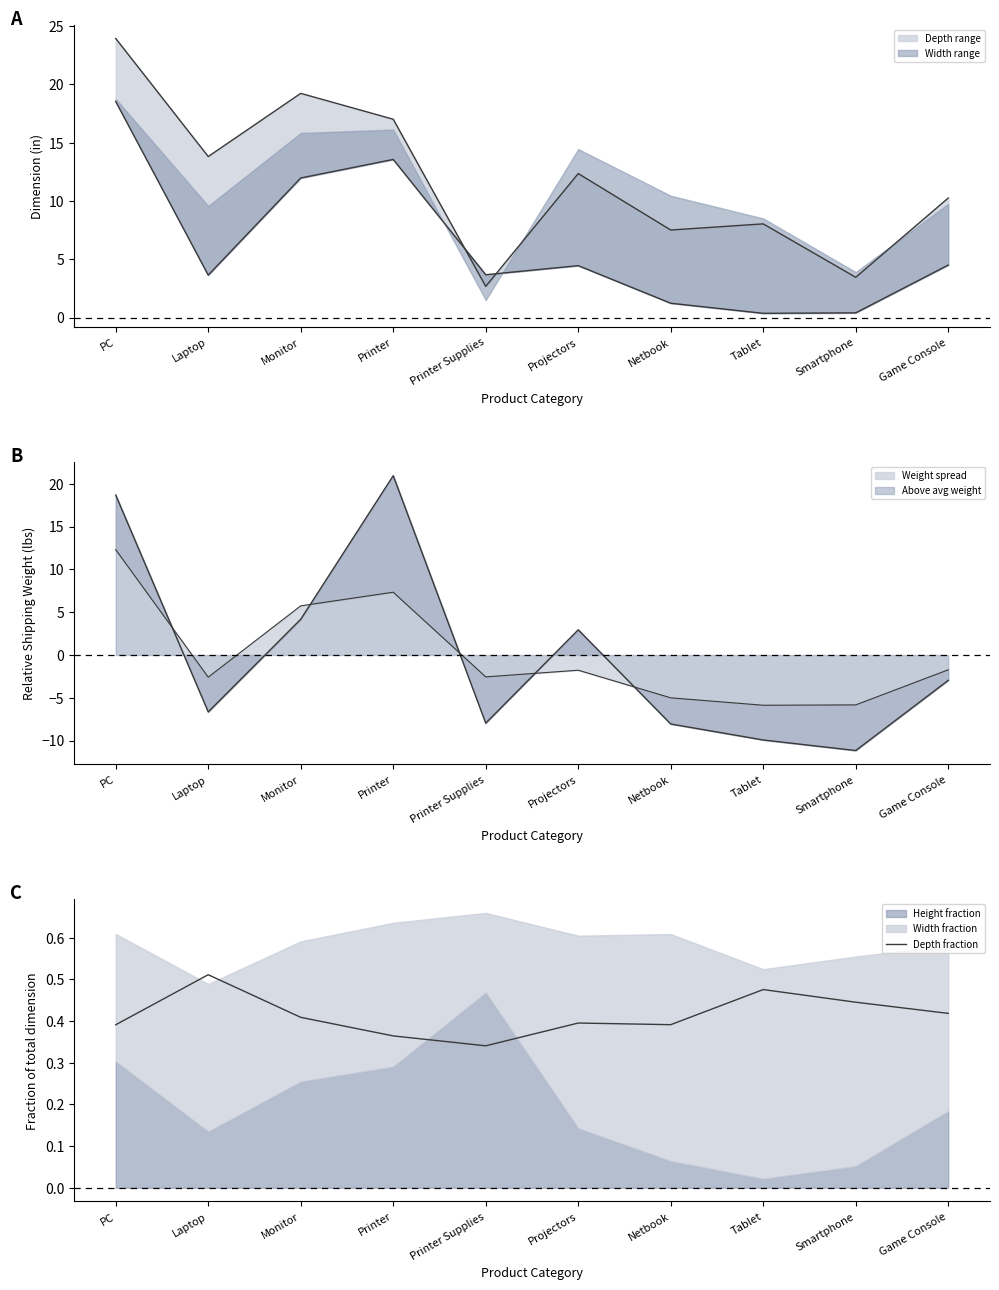

What is the change in value from Laptop to Printer?

-0.1